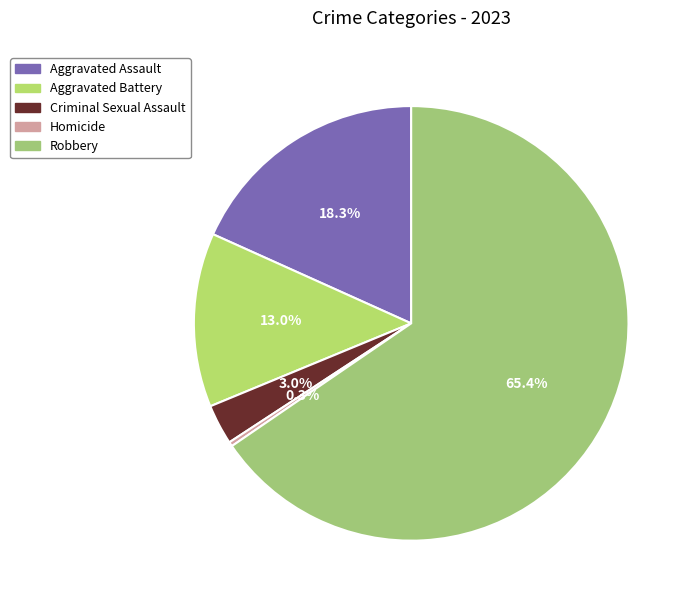

Count the number of slices in the pie.

5